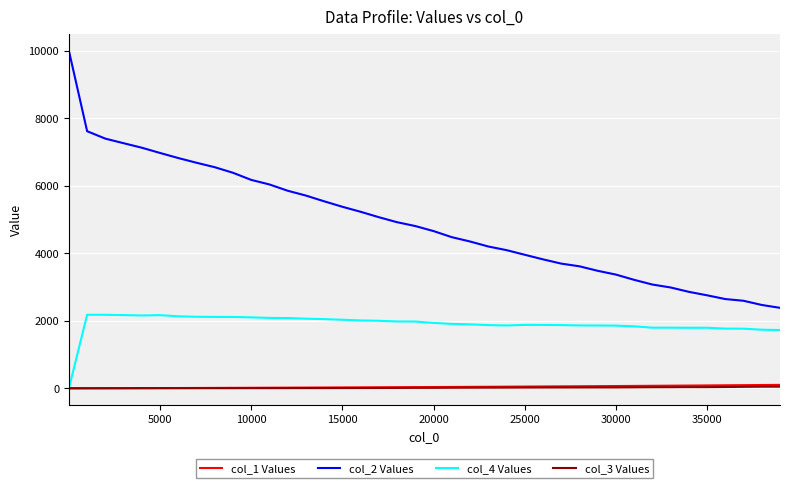

True or false: col_2 Values and col_4 Values intersect in this chart.

False